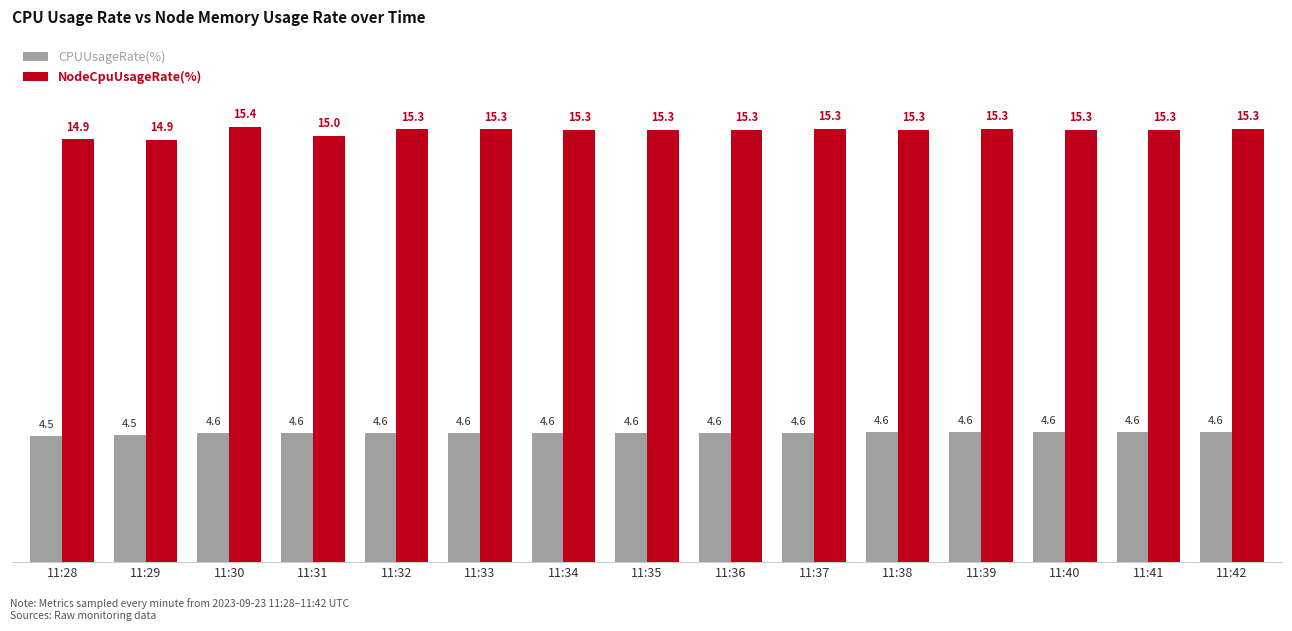

Rank the series at 11:32 from lowest to highest value.

CPUUsageRate(%), NodeCpuUsageRate(%)